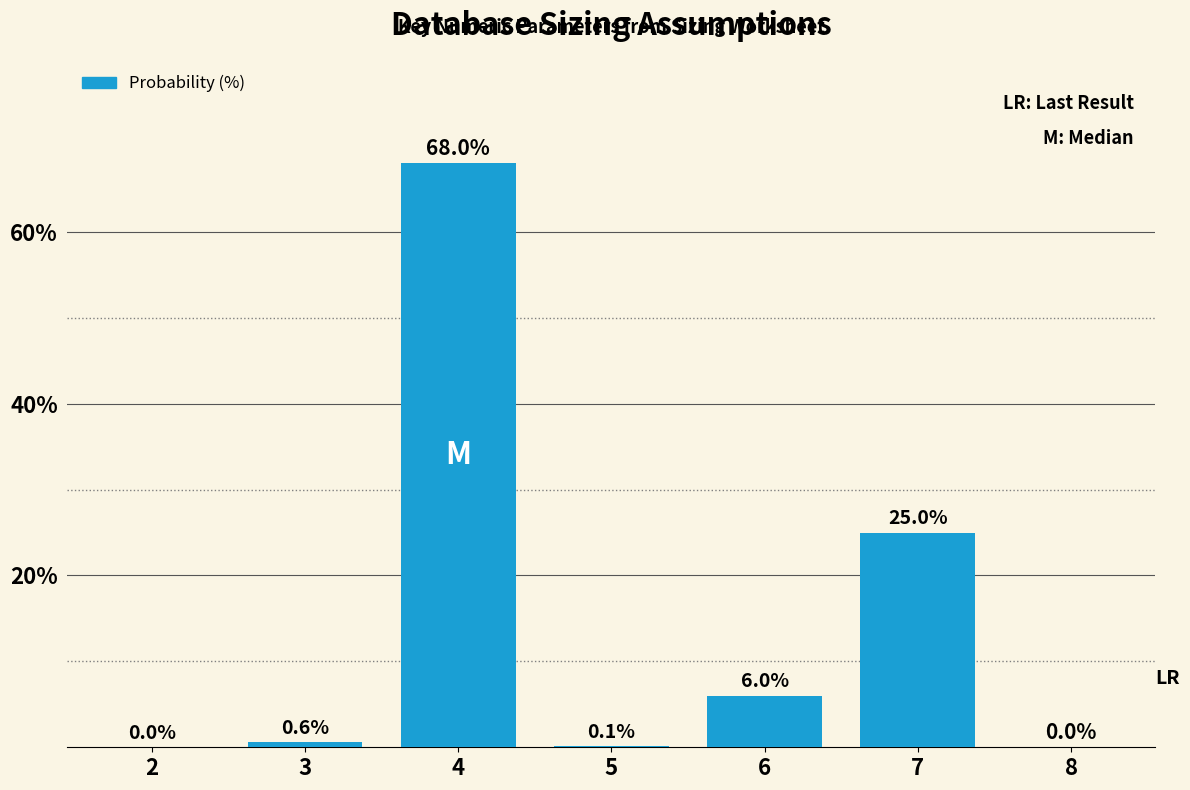

Reading right to left, extract all data points from this chart.

8=0.0	7=25.0	6=6.0	5=0.1	4=68.0	3=0.6	2=0.0